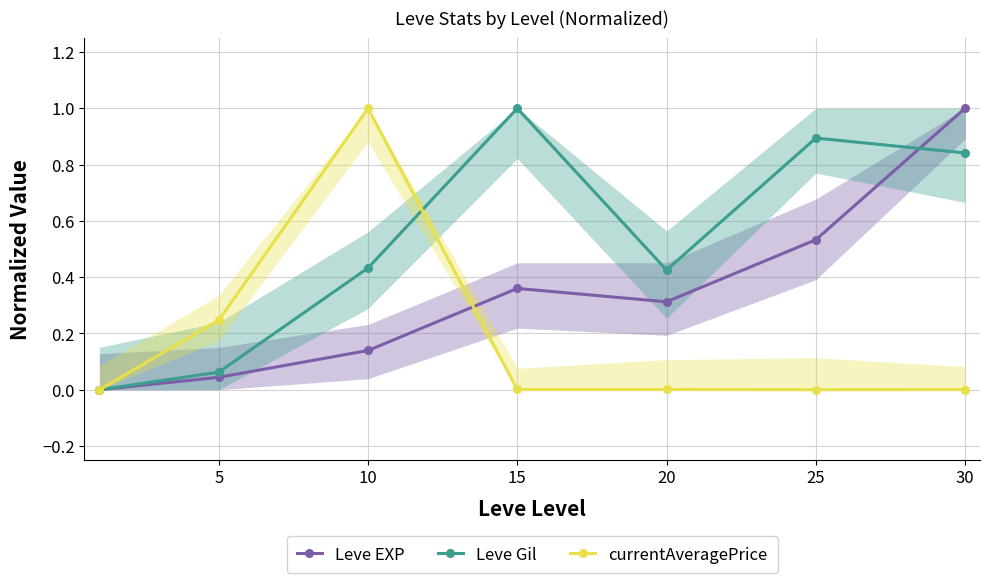

Reading right to left, what are all the values shown in this chart?

Leve EXP: 1.0	0.5	0.3	0.4	0.1	0.0	0.0
Leve Gil: 0.8	0.9	0.4	1.0	0.4	0.1	0.0
currentAveragePrice: 0.0	0.0	0.0	0.0	1.0	0.2	0.0